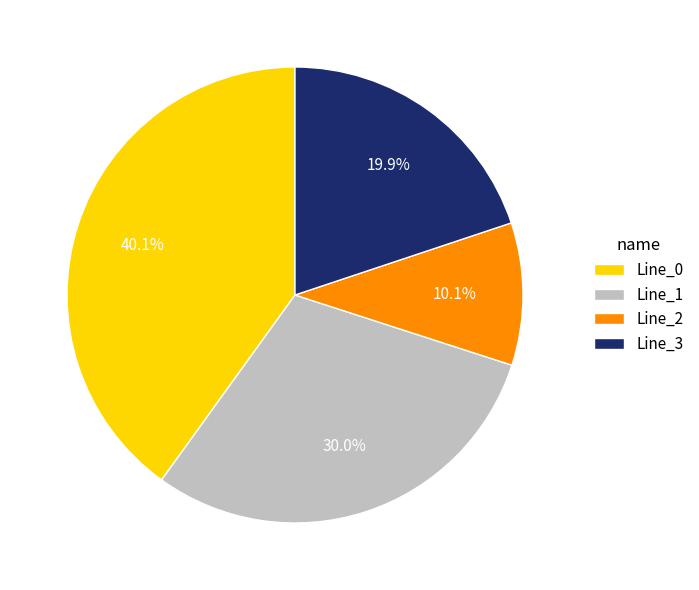

Which has a higher value, Line_1 or Line_3?

Line_1